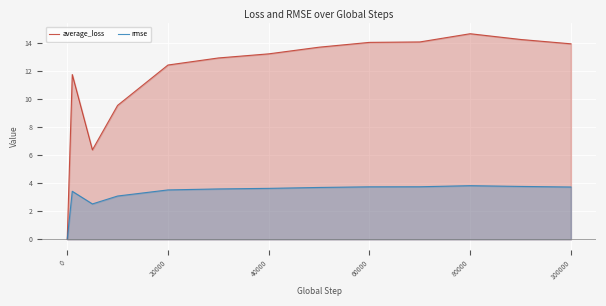

What is the total value across all series at 20000?

16.0